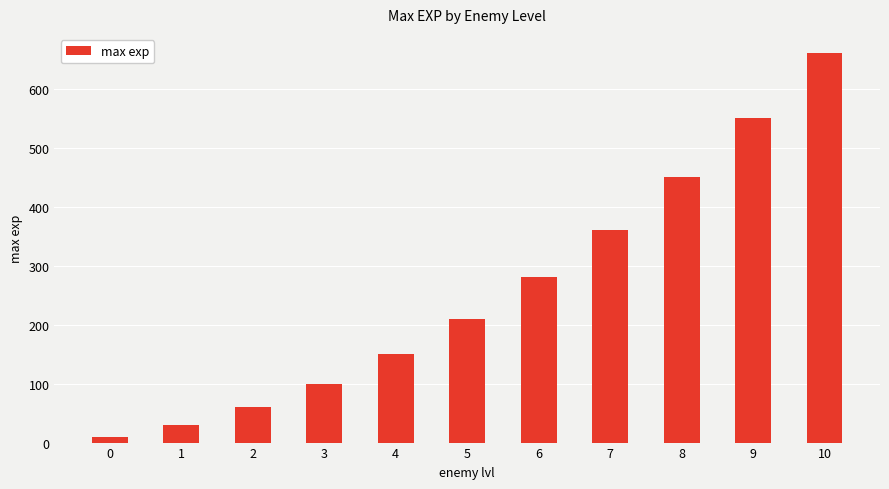

How many data points are less than 210?

5